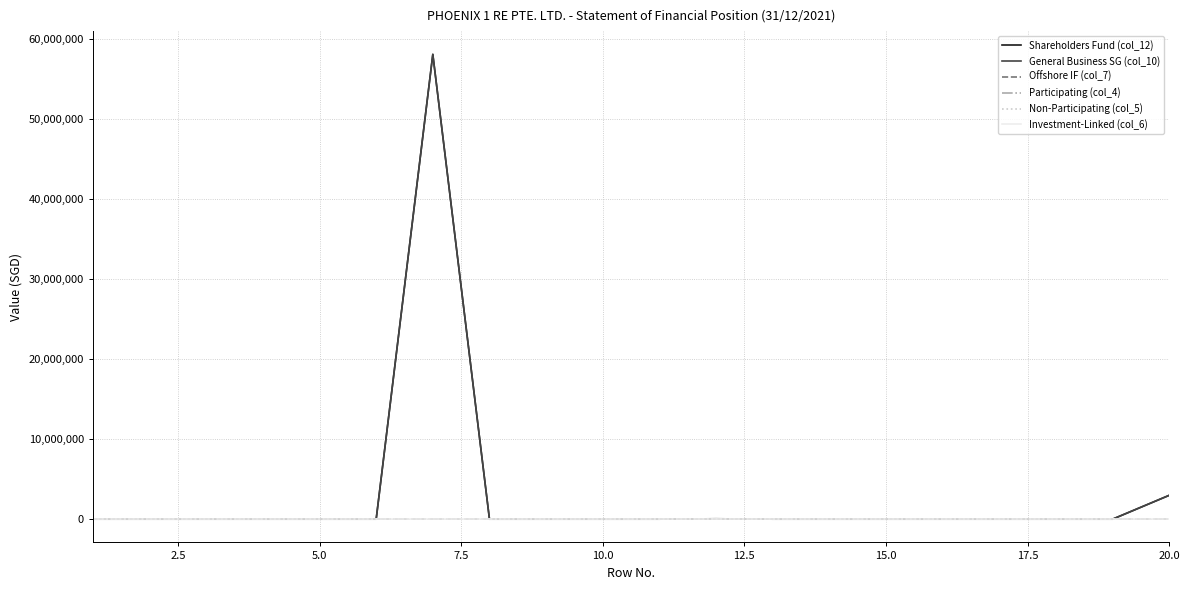

Does the chart have visible grid lines?

Yes